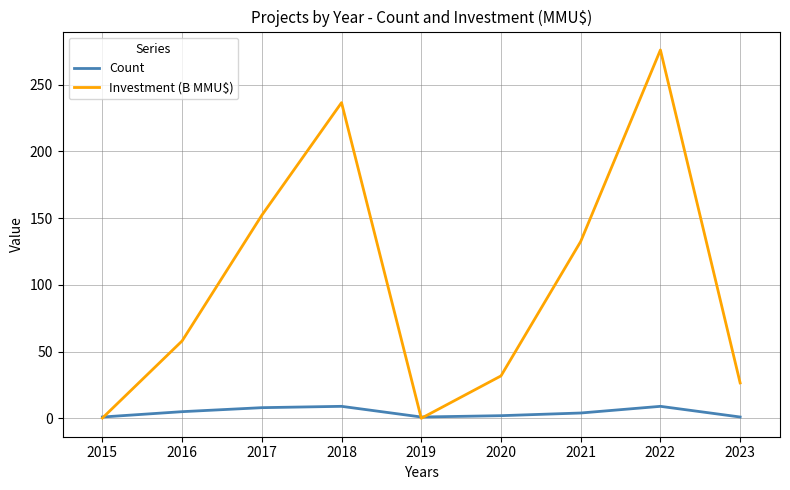

Which category has the highest value across all series?

2022